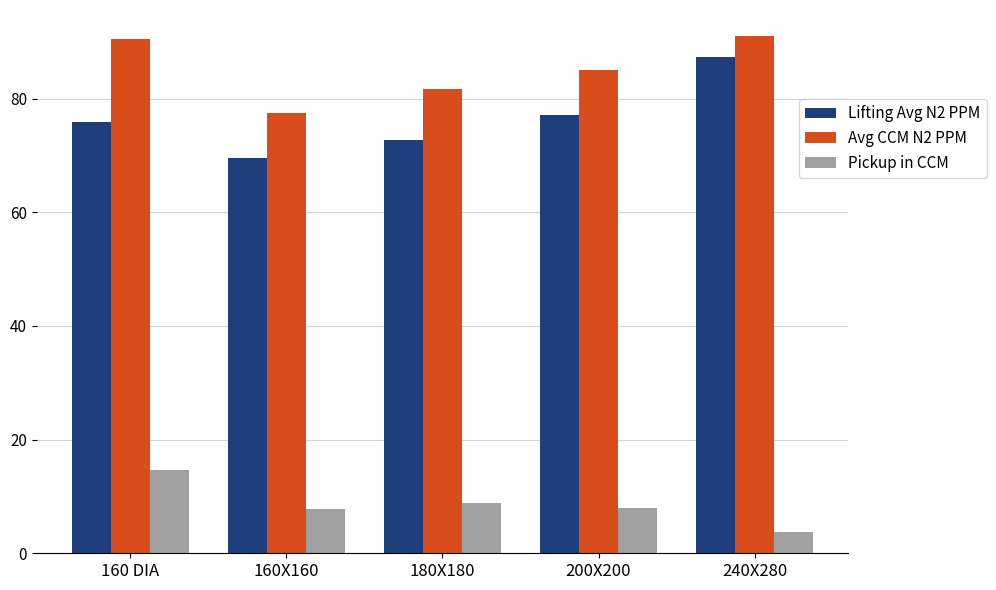

What position from the left is 160 DIA?

1